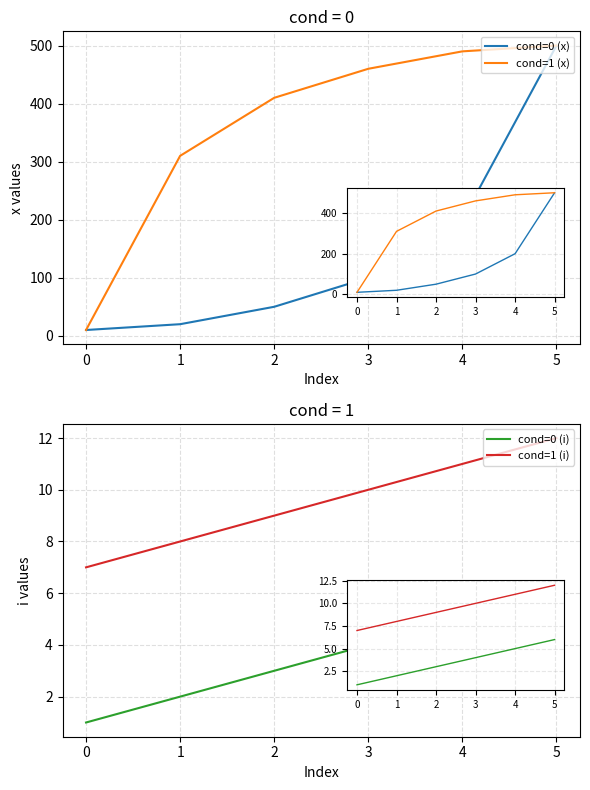

Where does the cond=0 (i) series first go above 4?

3